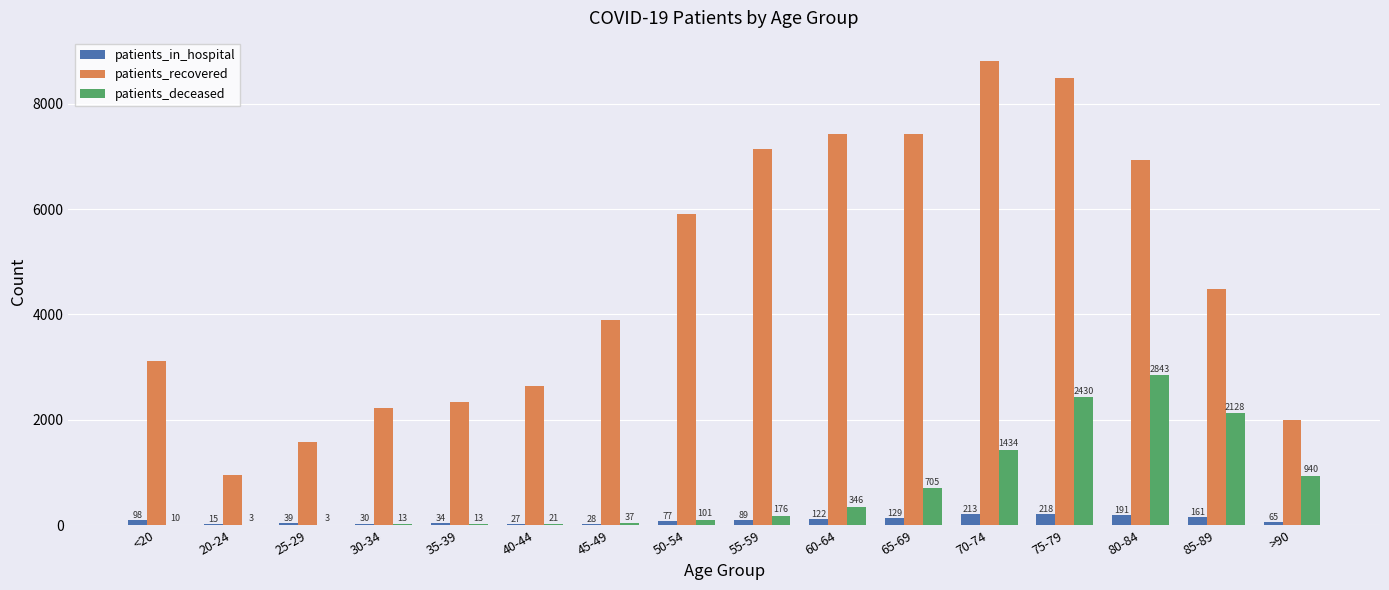

What is the sum of the patients_in_hospital values at 85-89 and 40-44?

188